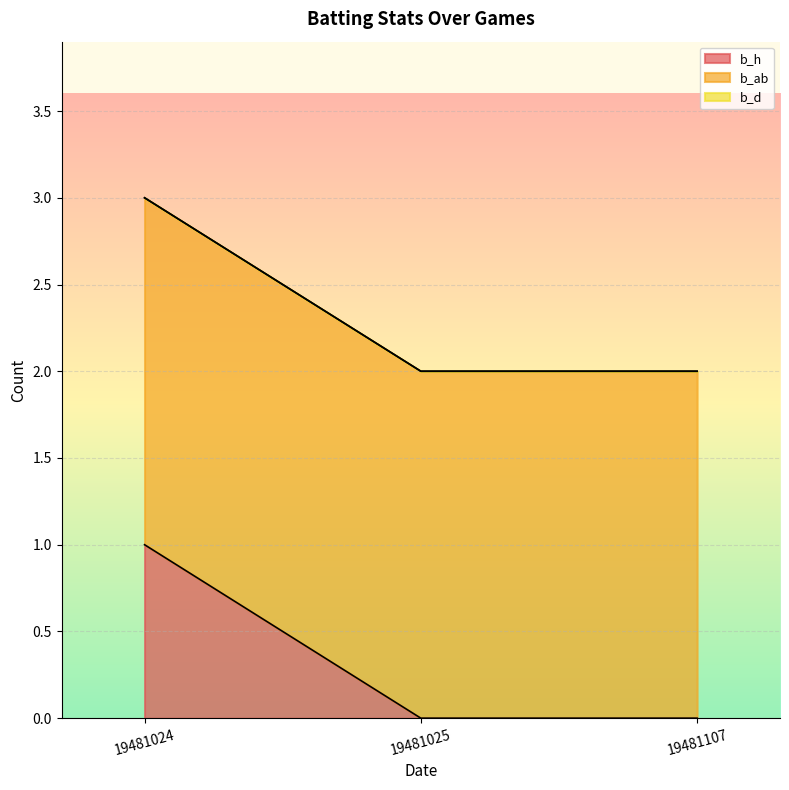

Rank the series at 19481025 from lowest to highest value.

b_h, b_d, b_ab